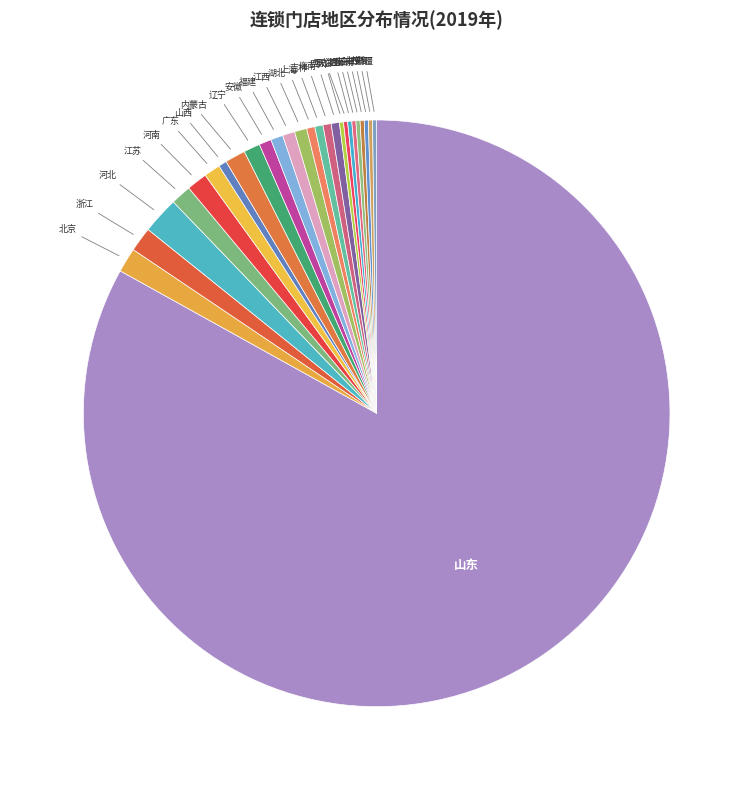

Is the sum of 海南 and 河北 greater than half?

No